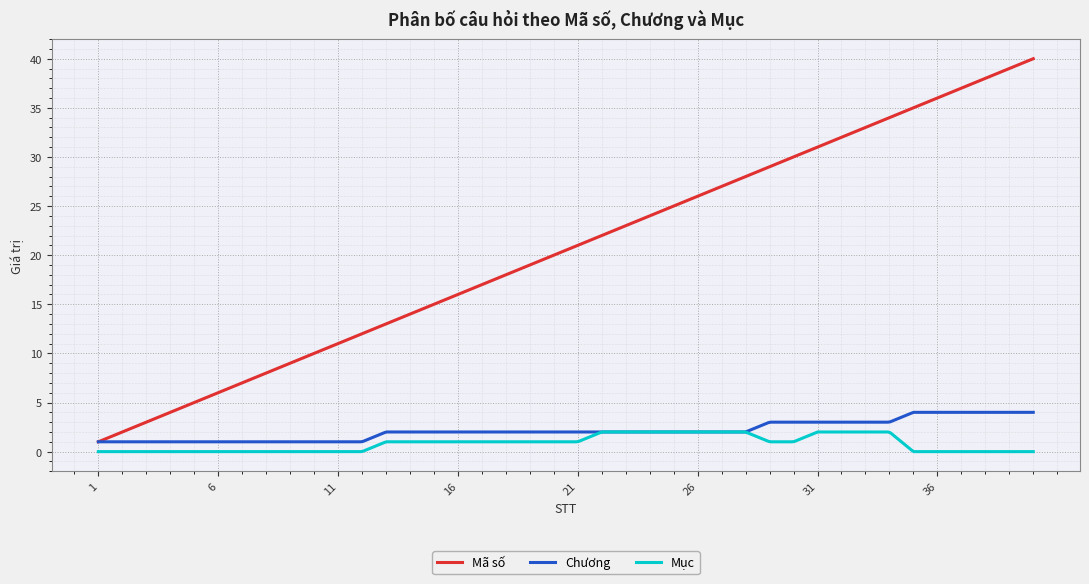

How many lines are shown in the chart?

3